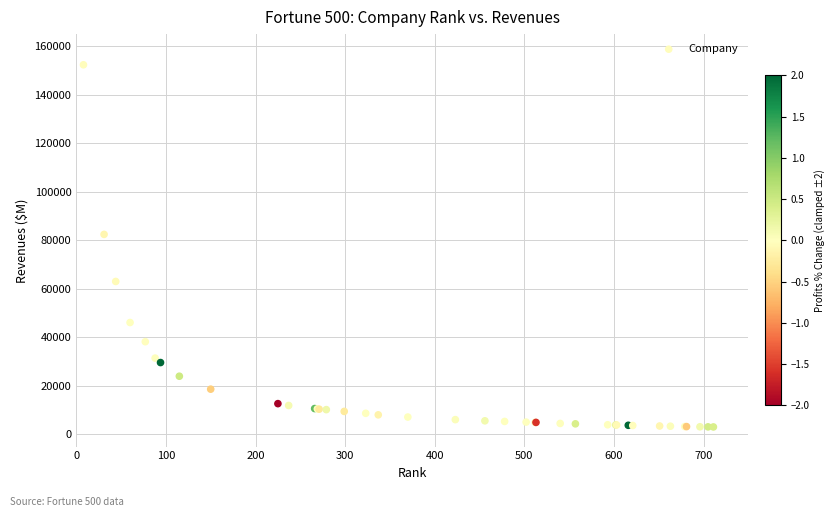

What Y value in the scatter plot is closest to 77724?

82461